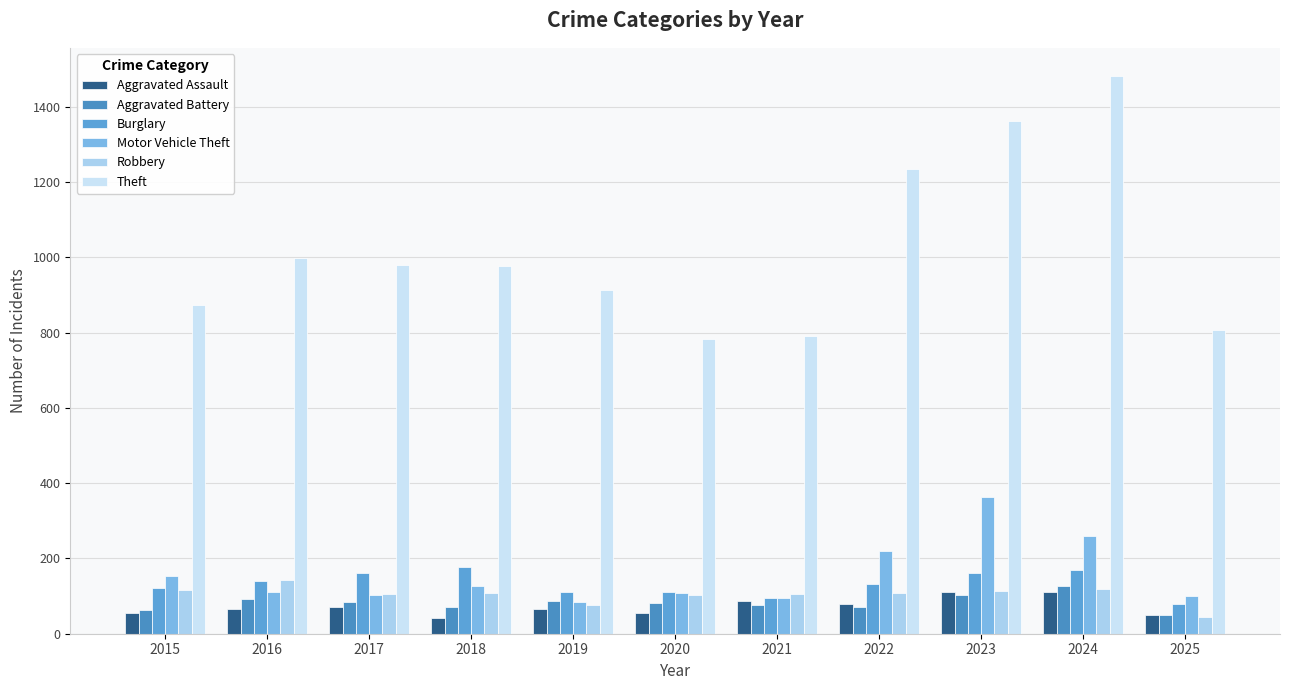

What are all the series names shown in the legend?

Aggravated Assault, Aggravated Battery, Burglary, Motor Vehicle Theft, Robbery, Theft